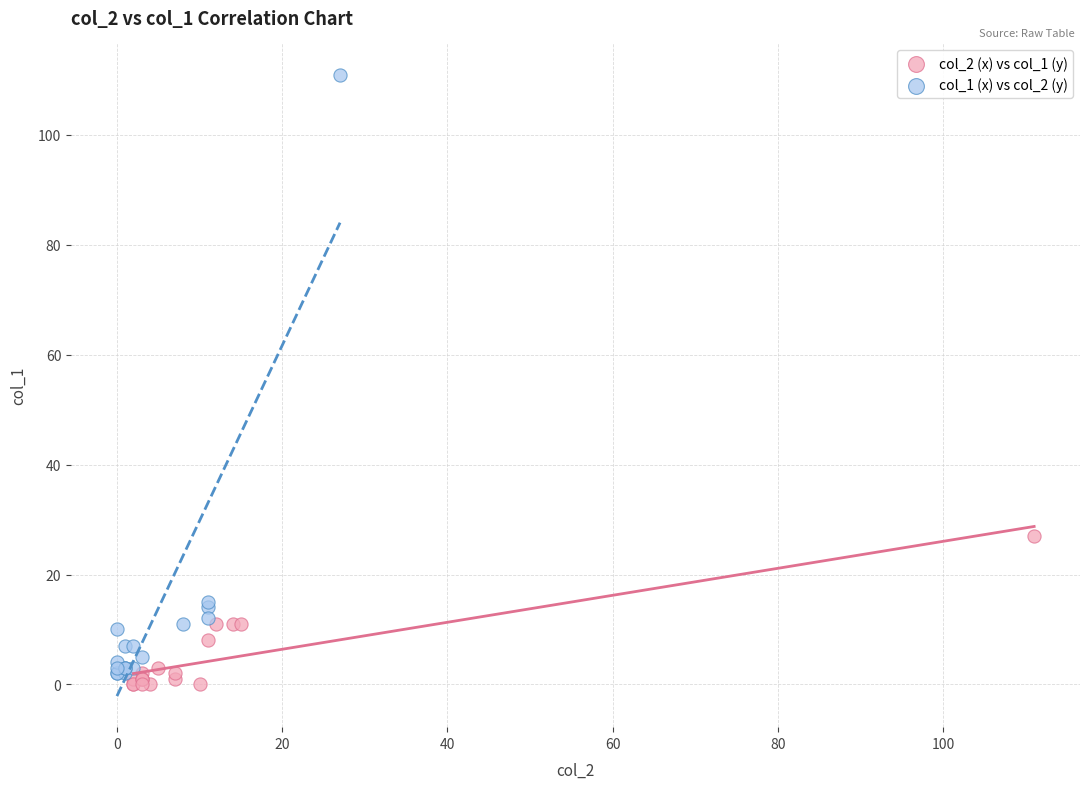

What are all the series names shown in the legend?

col_2 (x) vs col_1 (y), col_1 (x) vs col_2 (y)